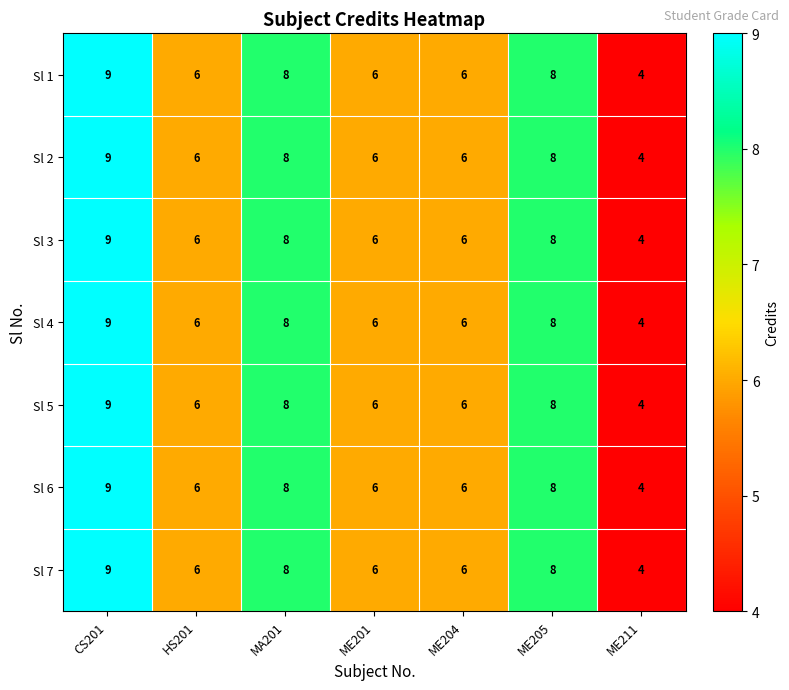

Count the Sl 5 values in the range 6 to 8.

5